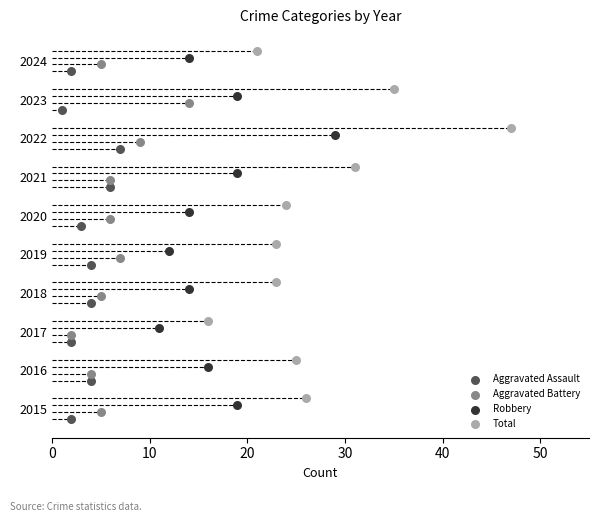

What are all the series names shown in the legend?

Aggravated Assault, Aggravated Battery, Robbery, Total